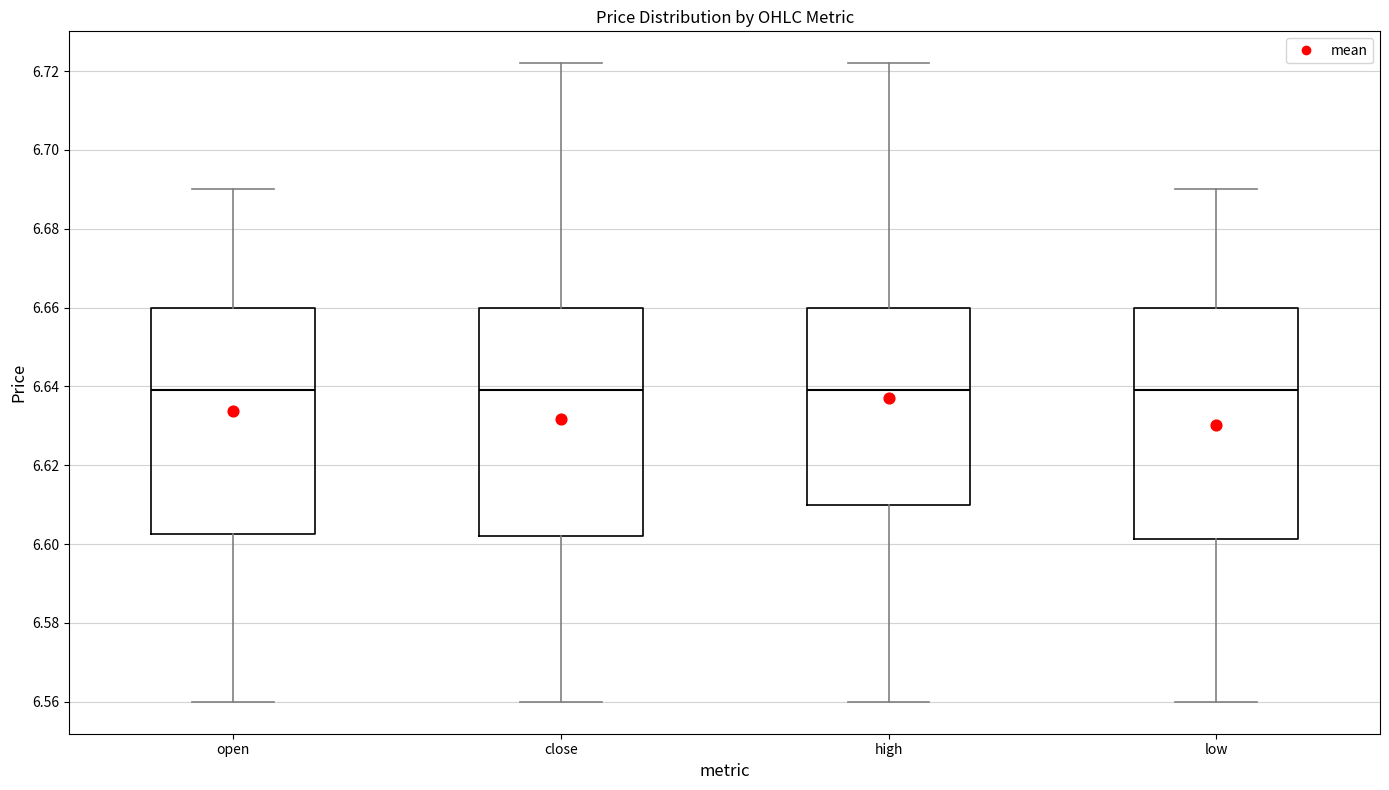

Where does the upper whisker of the box for high end on the y-axis? The values are not printed on the chart, so give them approximately, as read against the axis.

6.722